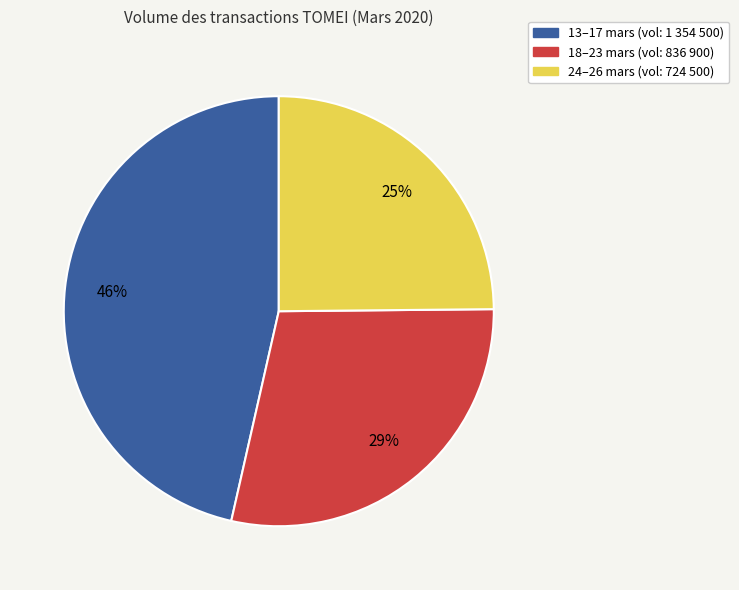

Is there any slice that represents more than half of the pie?

No